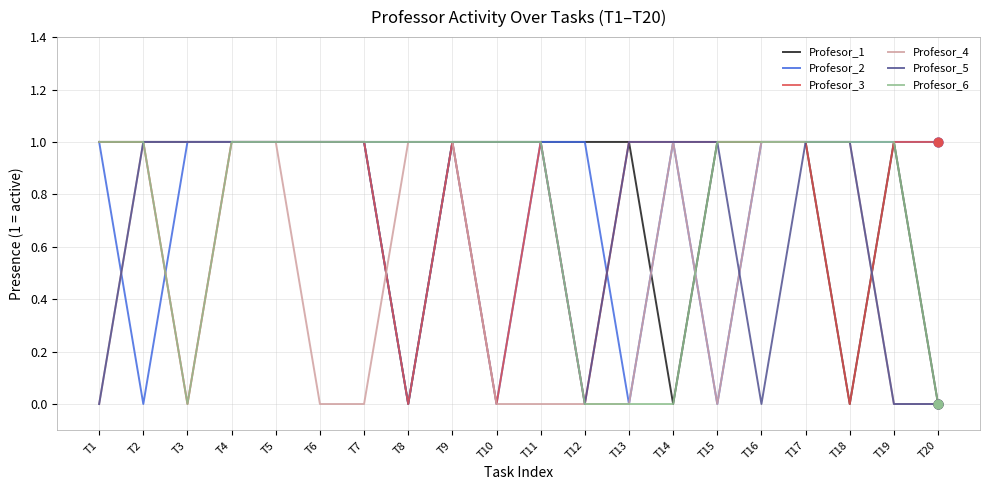

What is the total value across all series at T5?

6